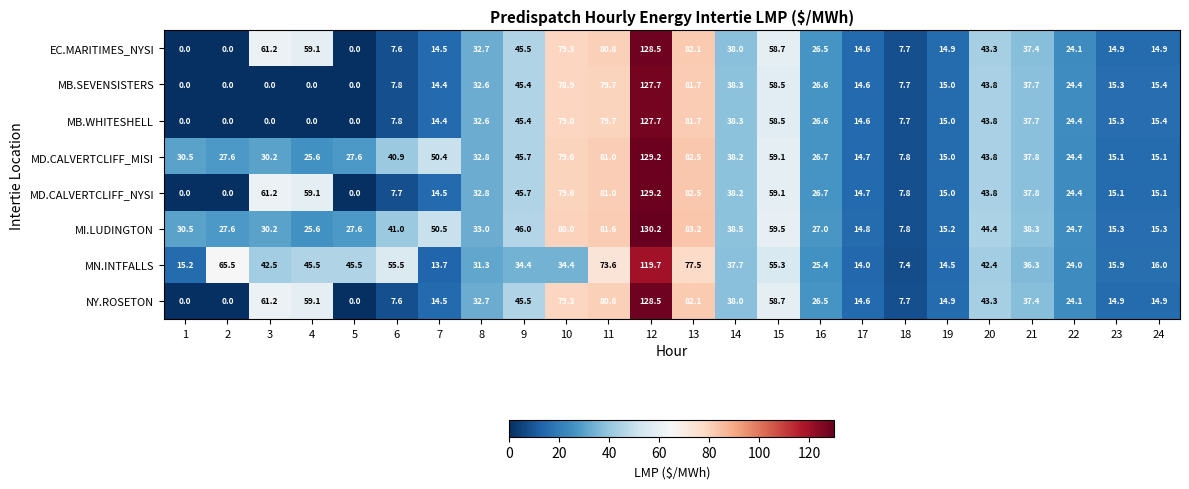

What is the sum of all NY.ROSETON values?

886.3